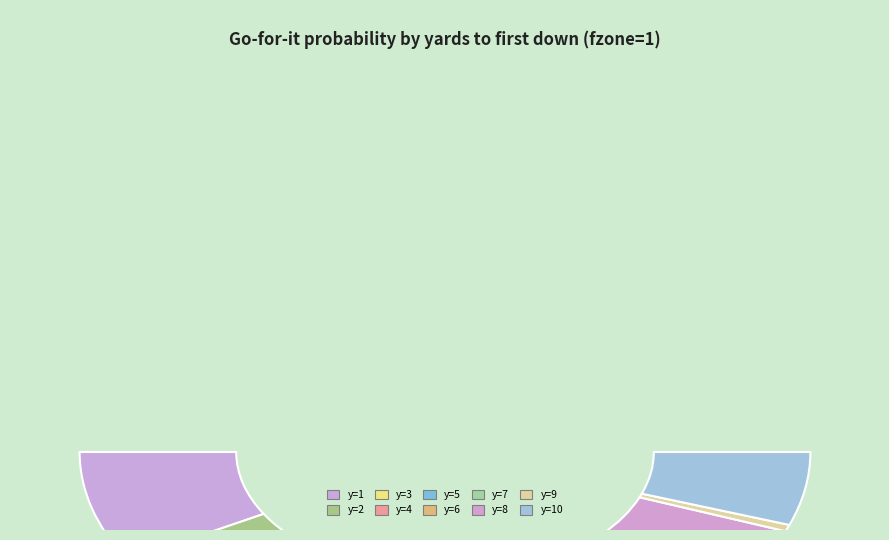

How many segments does this pie chart have?

10